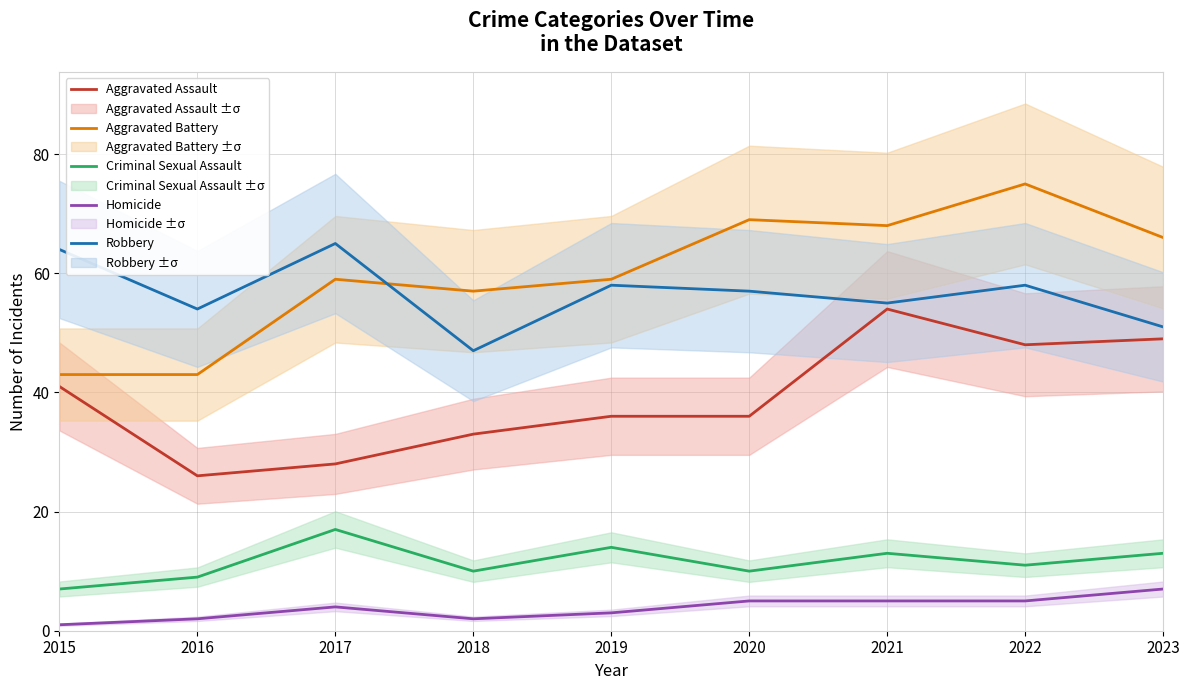

True or false: Aggravated Battery has more than 0 interior local peaks.

True